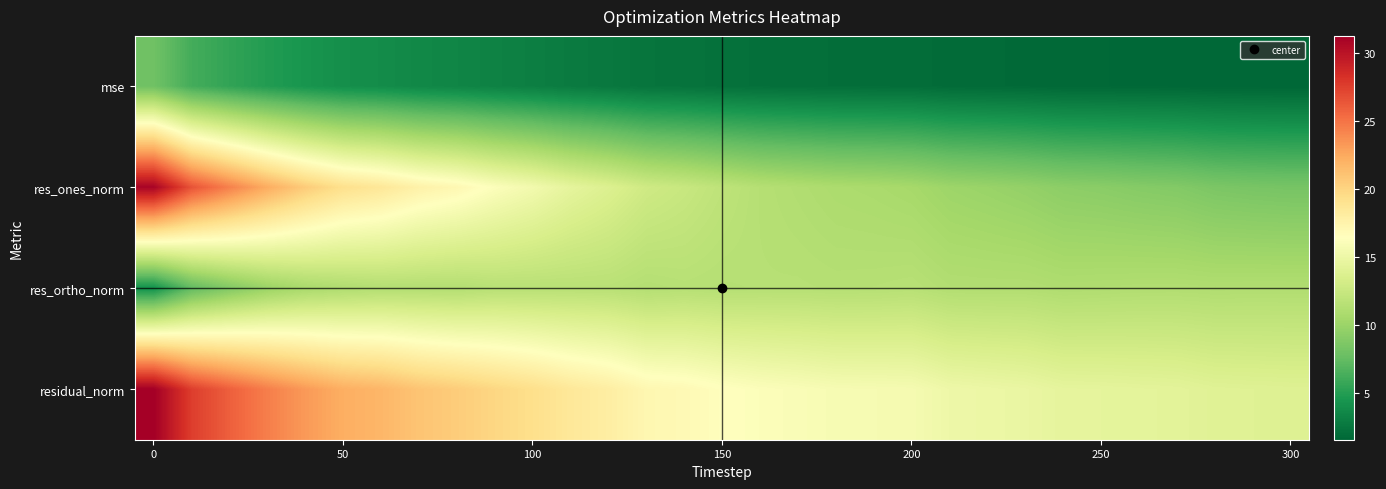

Rank the series by their average value, from highest to lowest.

residual_norm, res_ones_norm, res_ortho_norm, mse